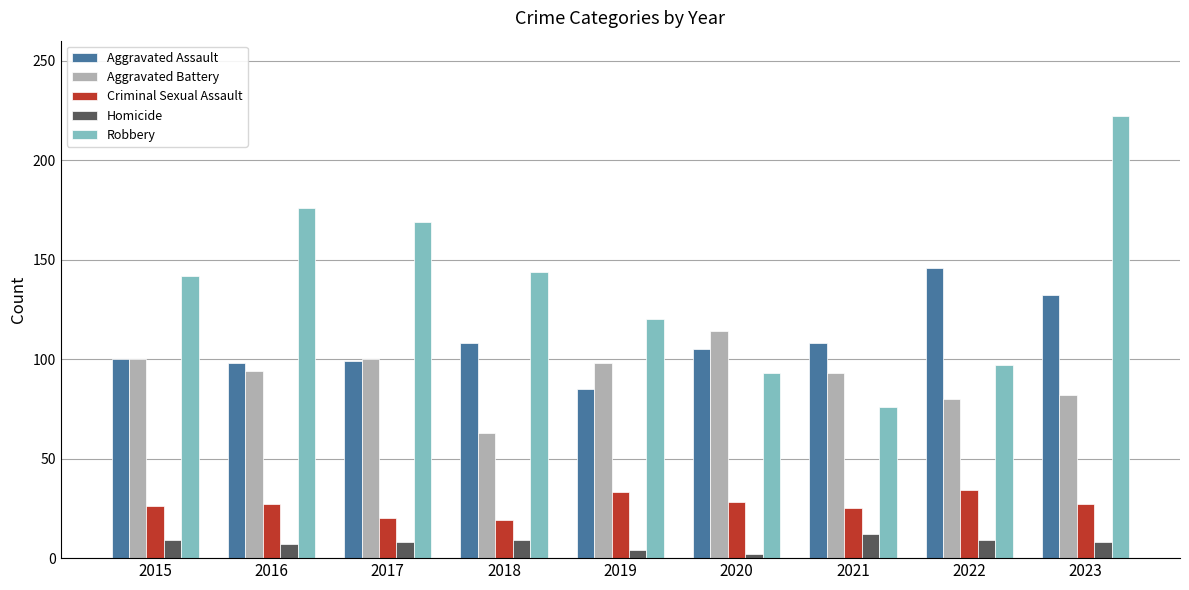

At which label does Robbery reach its peak?

2023